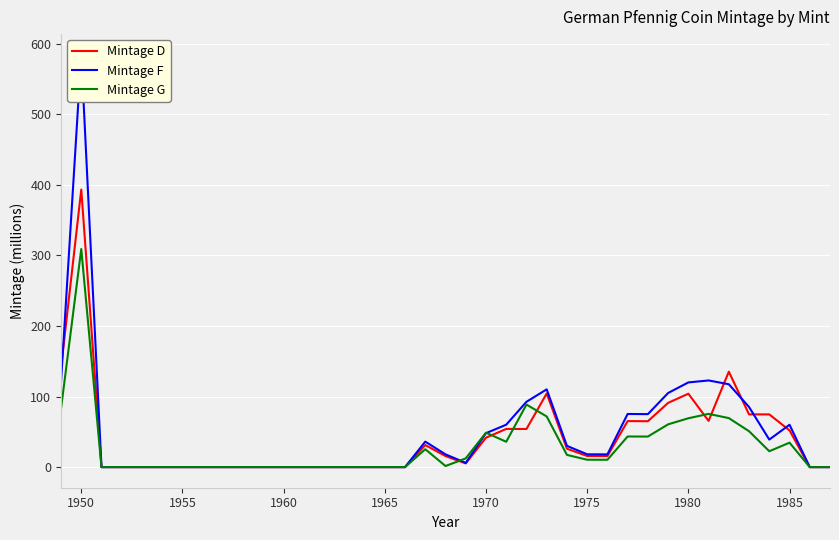

Which category has the highest value in the Mintage D series?

1950